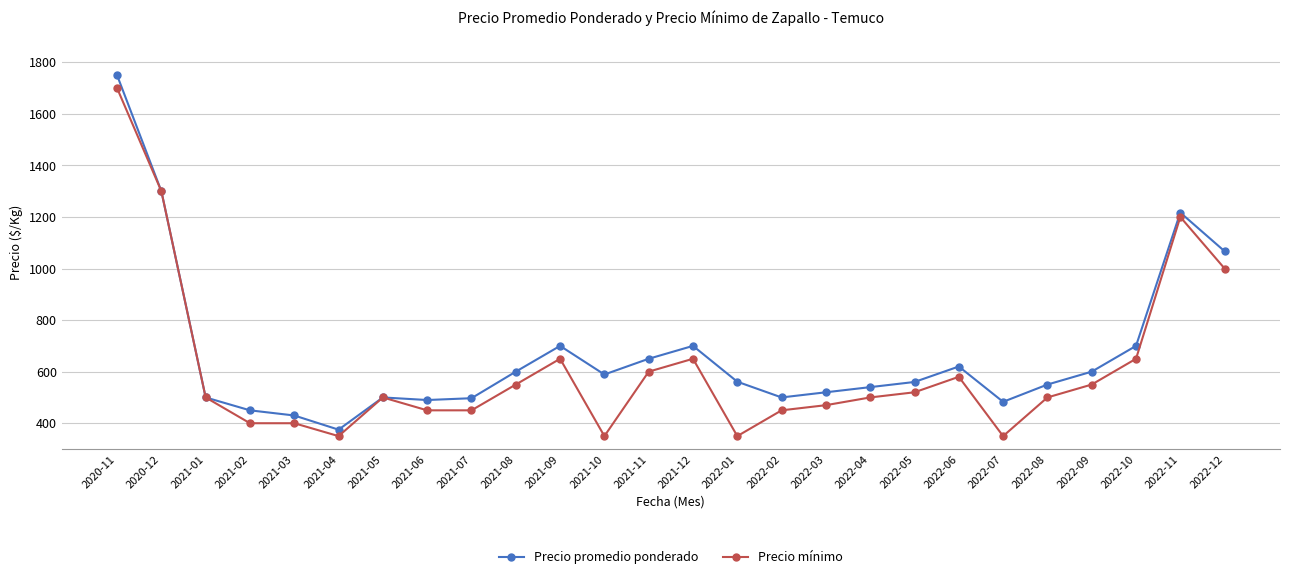

Is the value of Precio mínimo at 2022-03 greater than the value of Precio promedio ponderado at 2021-02?

Yes